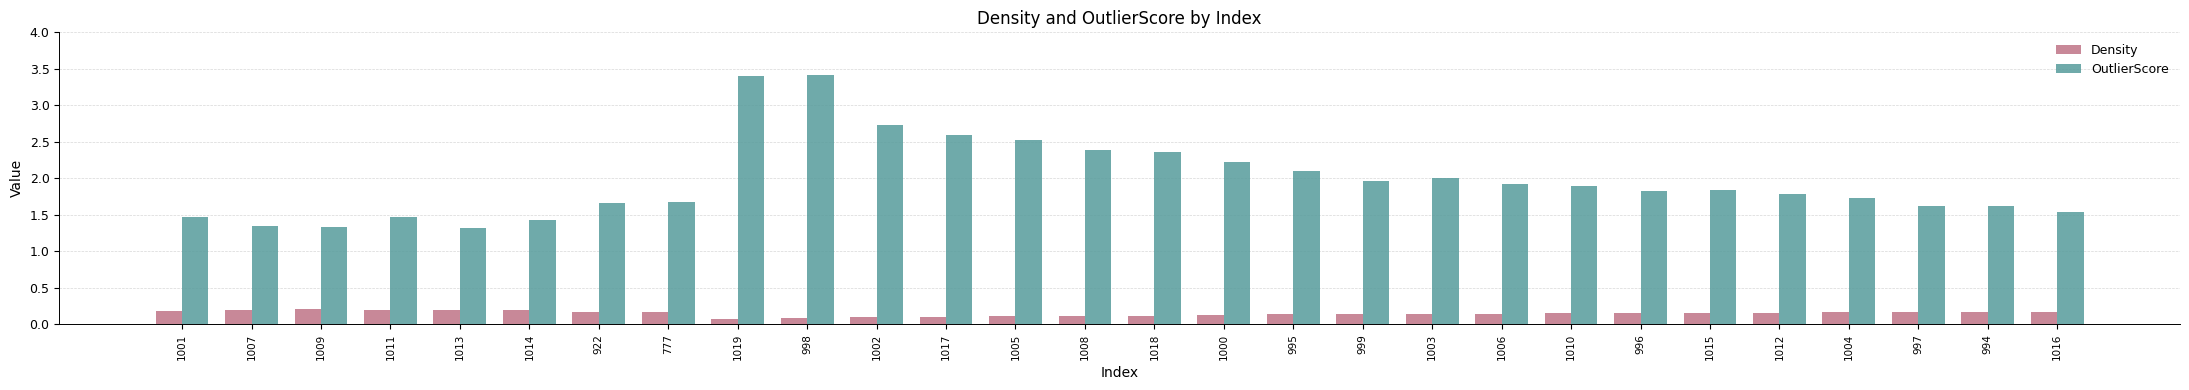

What is the highest value of the OutlierScore series?

3.4